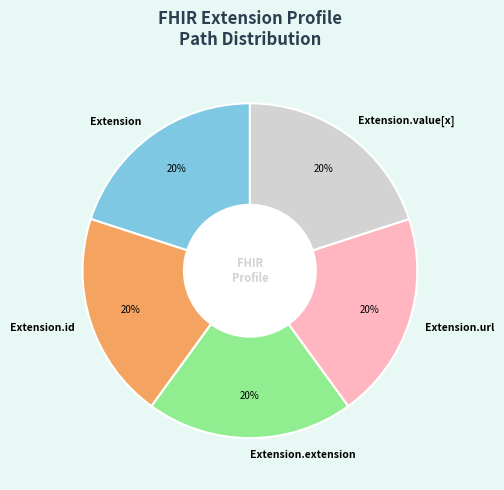

How many slices are in this pie chart?

5